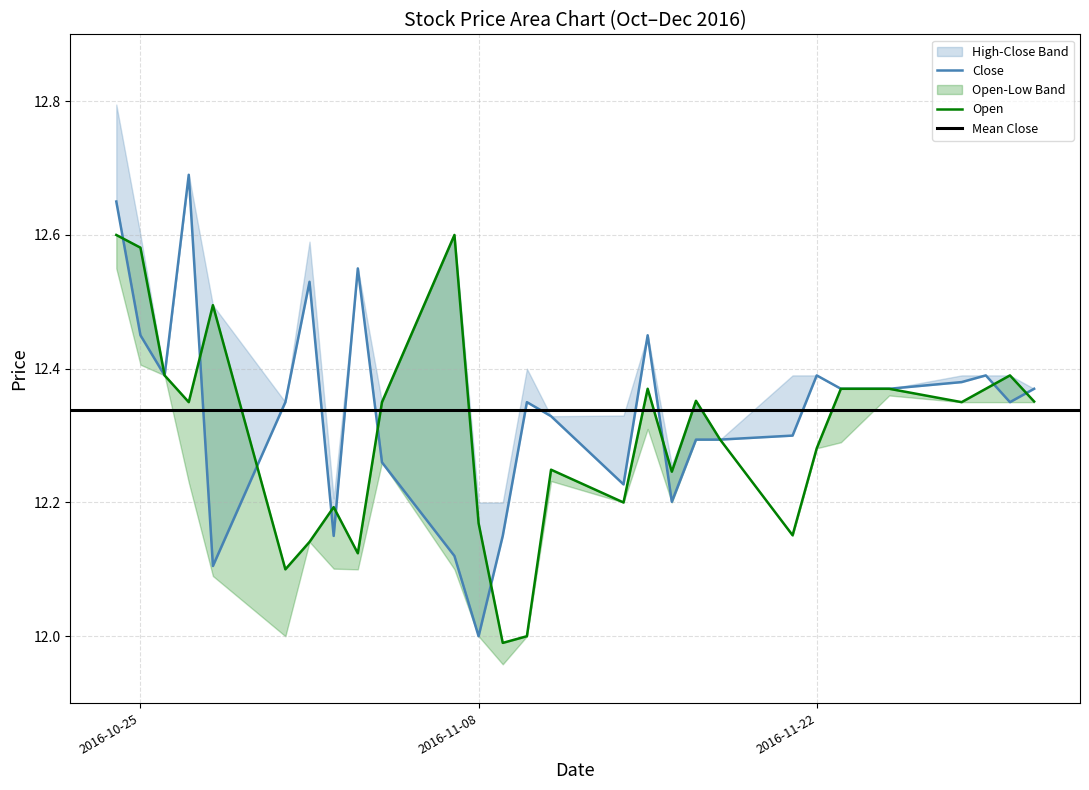

In Open, how many points are higher than both neighbors (excluding endpoints)?

7